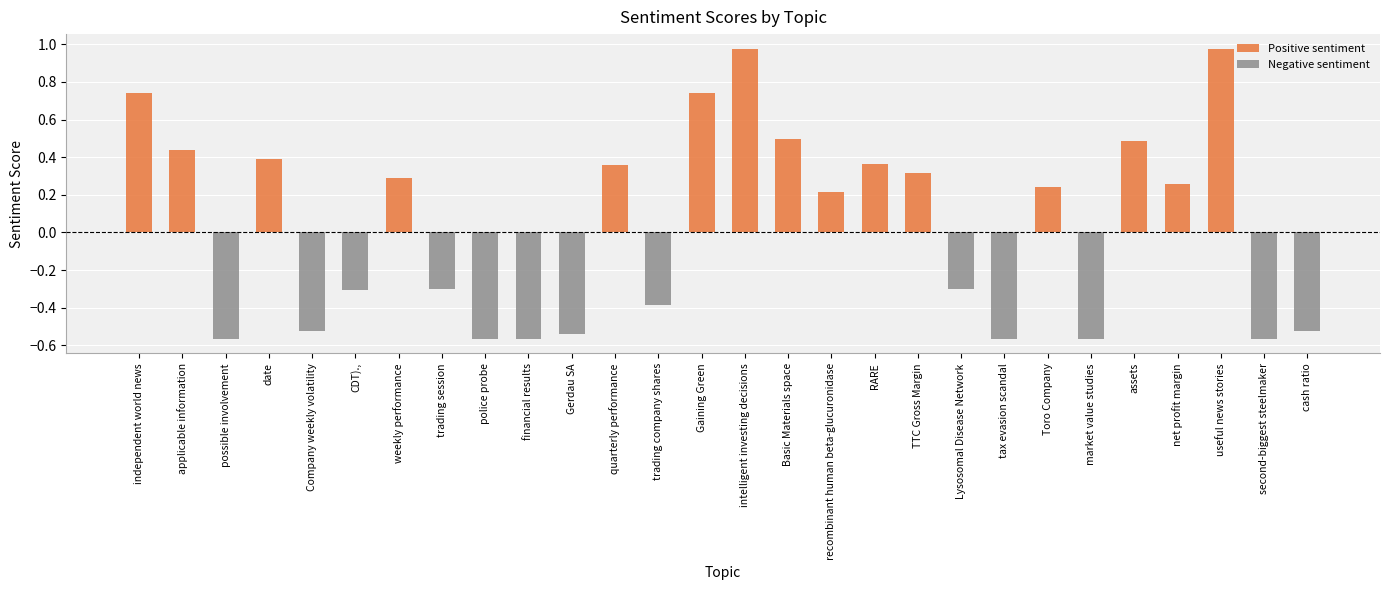

What is the smallest value displayed?

-0.6